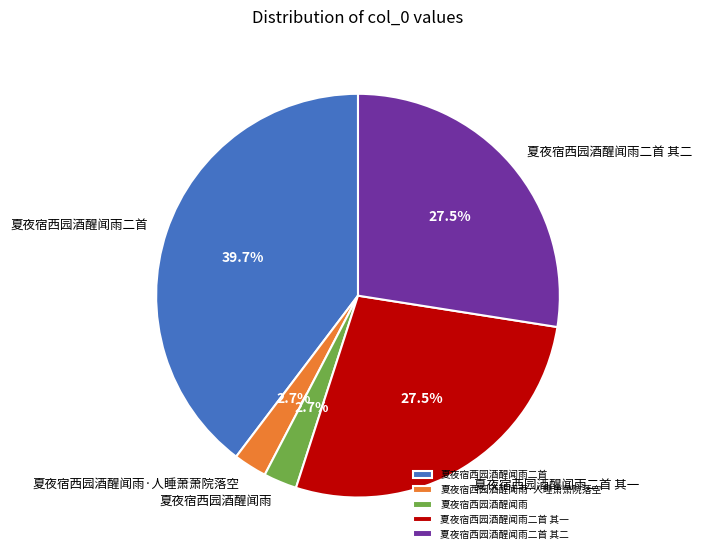

Which has a higher value, 夏夜宿西园酒醒闻雨二首 or 夏夜宿西园酒醒闻雨?

夏夜宿西园酒醒闻雨二首